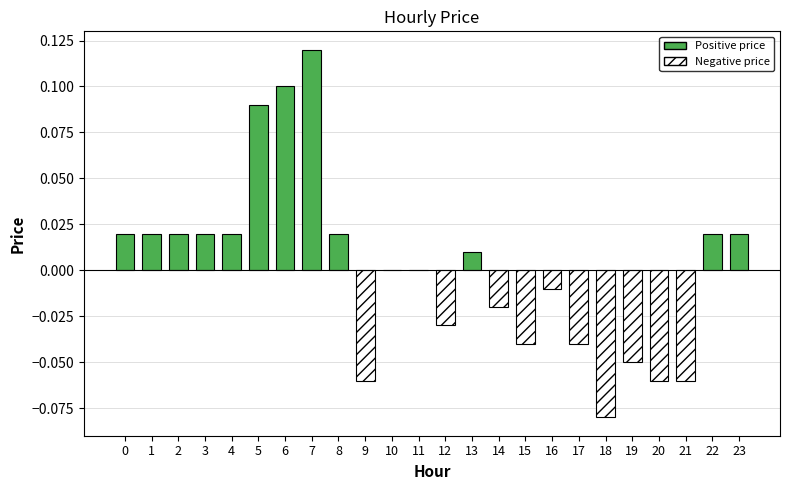

True or false: the data shows 0.0 at 1.

True